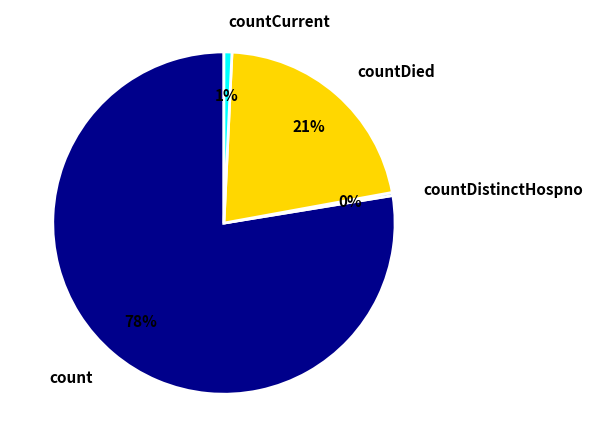

To the nearest percent, what portion does countDied represent?

21%